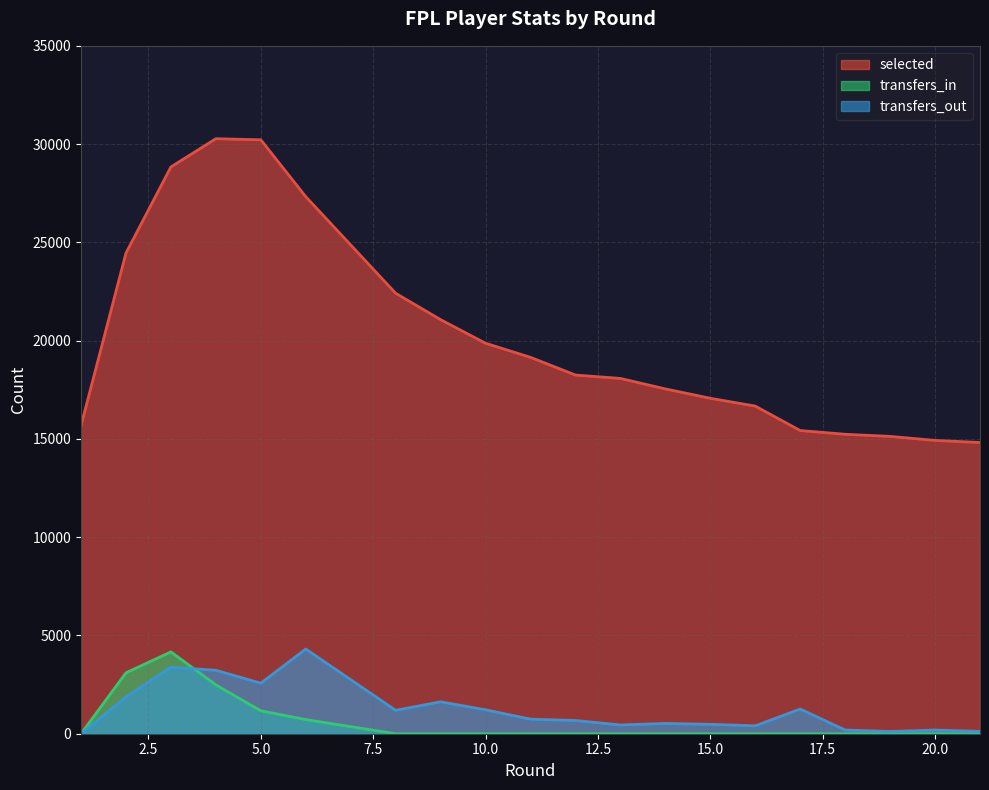

How many lines are shown in the chart?

3